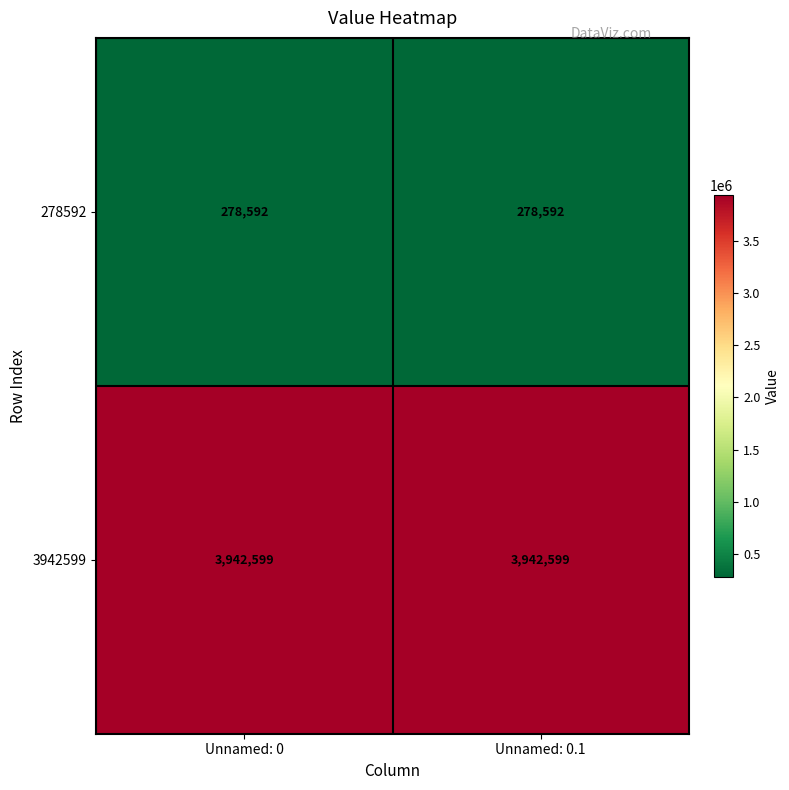

Is the value of 278592 at Unnamed: 0.1 greater than the value of 3942599 at Unnamed: 0?

No